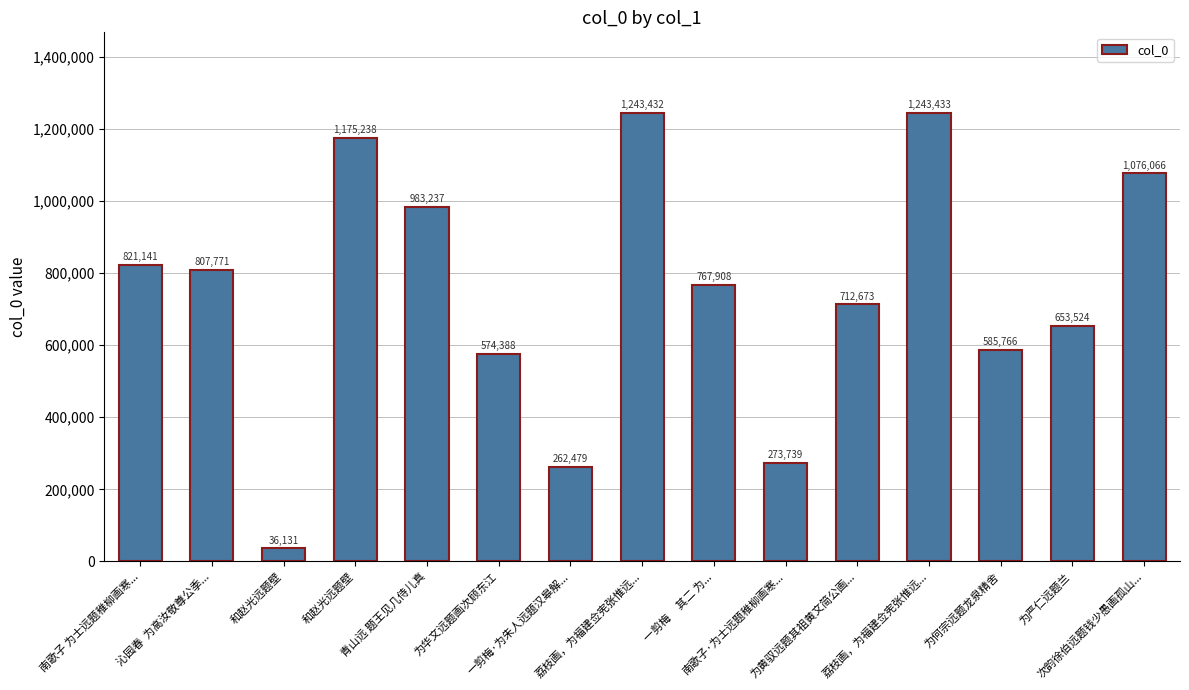

How many distinct data groups are displayed?

1